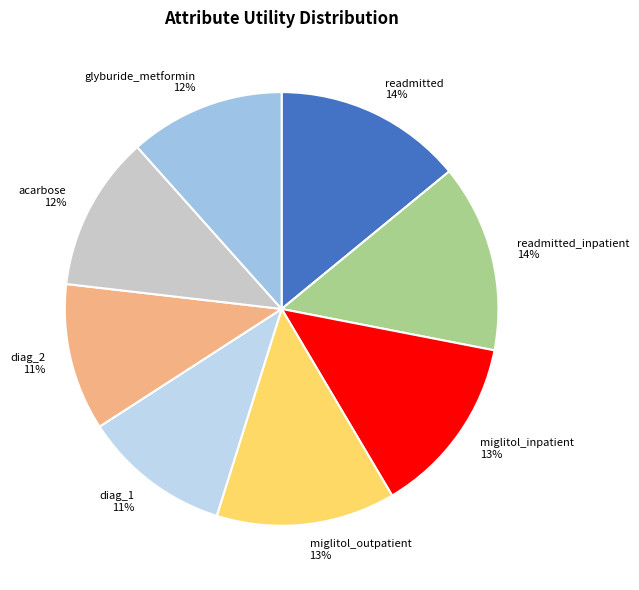

What is the ratio of the value at diag_2 to the value at glyburide_metformin?

0.9